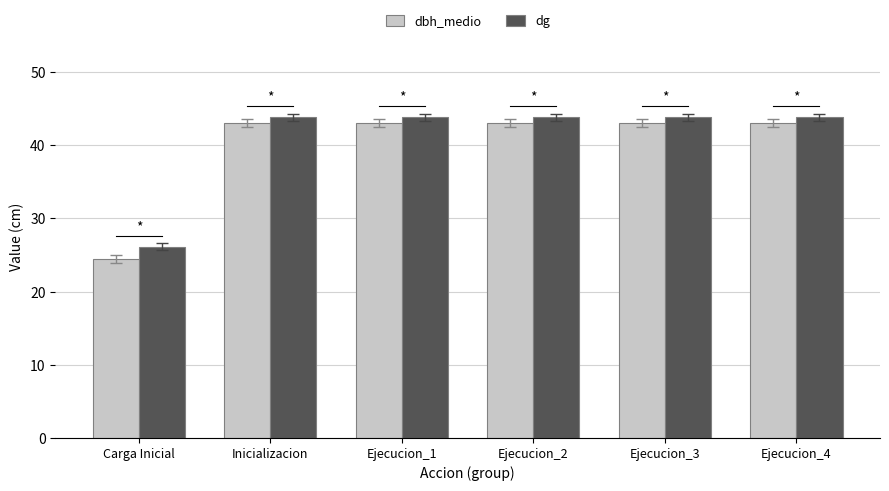

Is the value of dbh_medio at Carga Inicial greater than the value of dg at Carga Inicial?

No